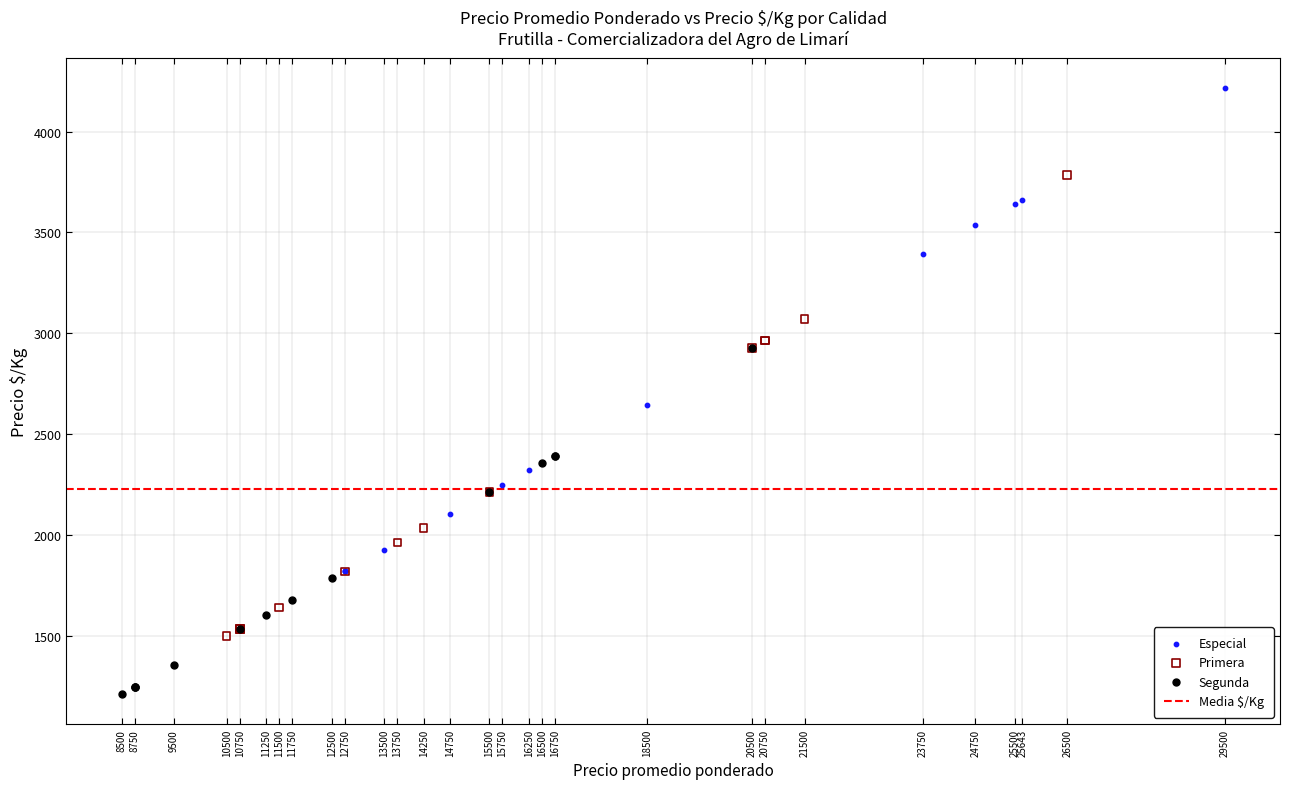

Which series has the largest Y range (max minus min)?

Especial